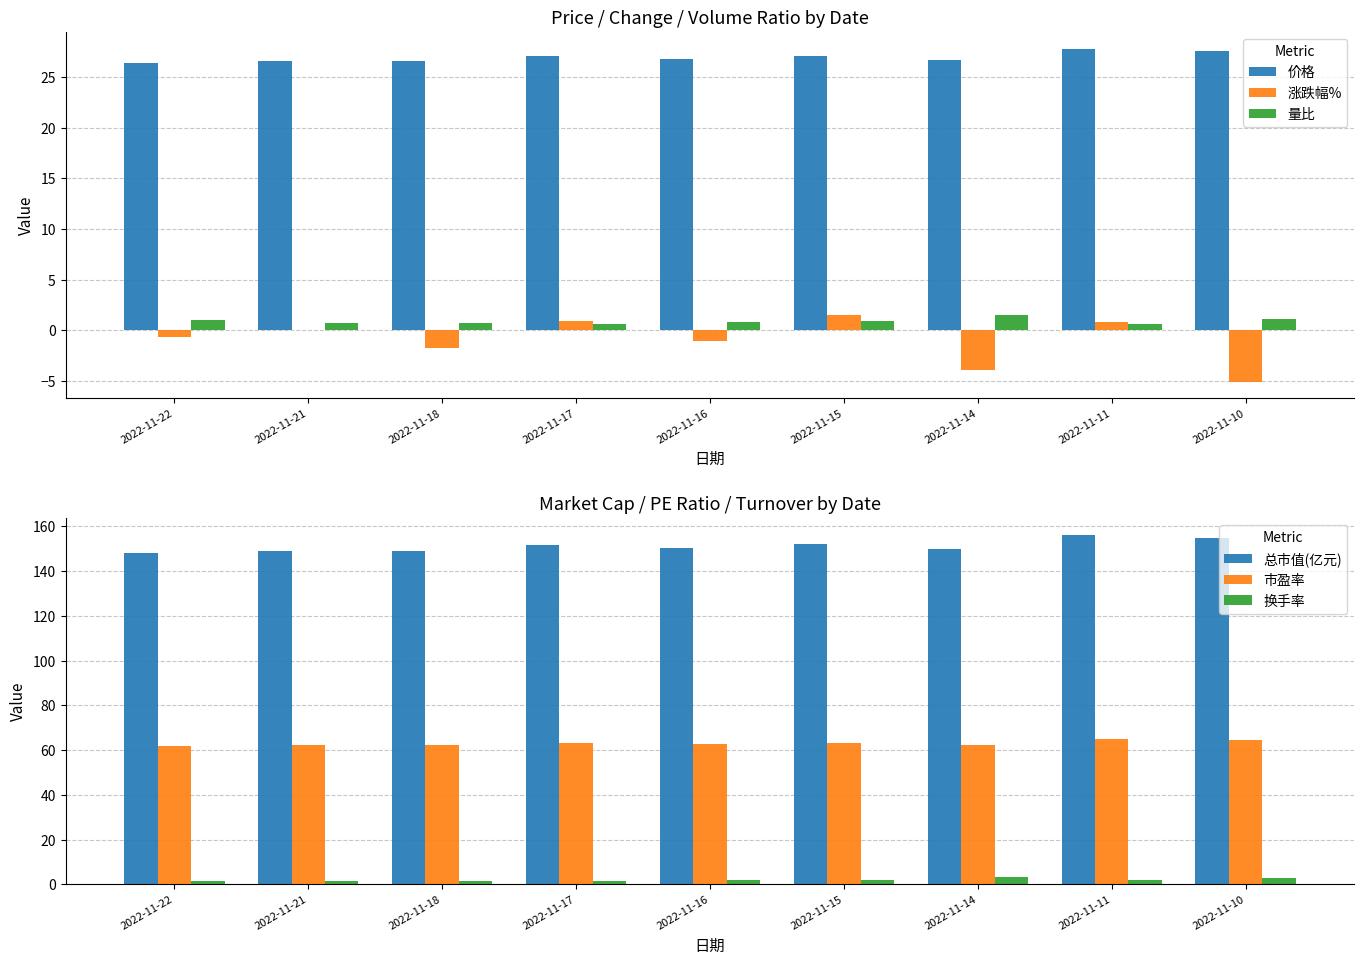

How many series are shown in this chart?

6